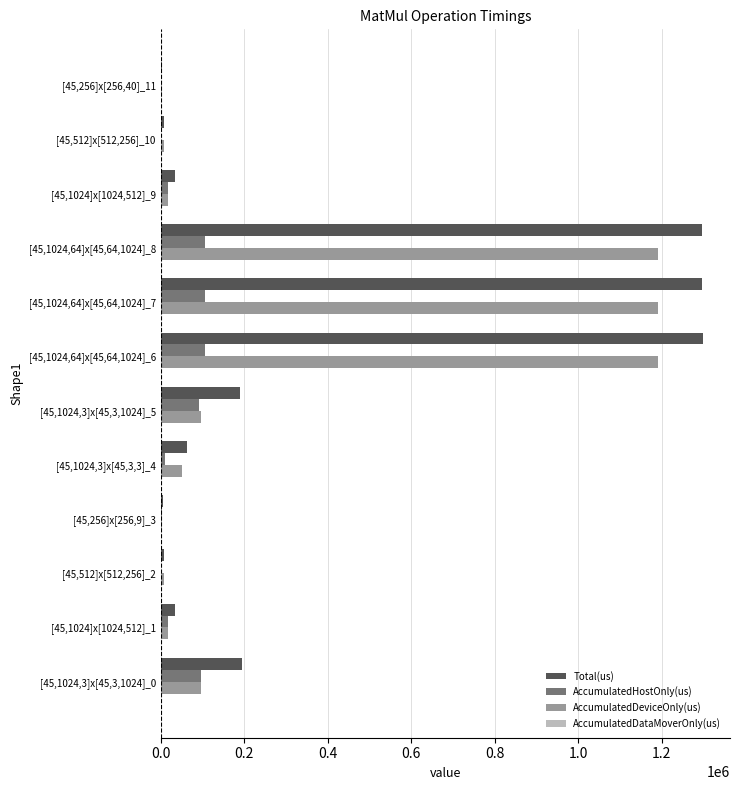

What is the total value across all series at [45,1024,64]x[45,64,1024]_7?

2594394.0